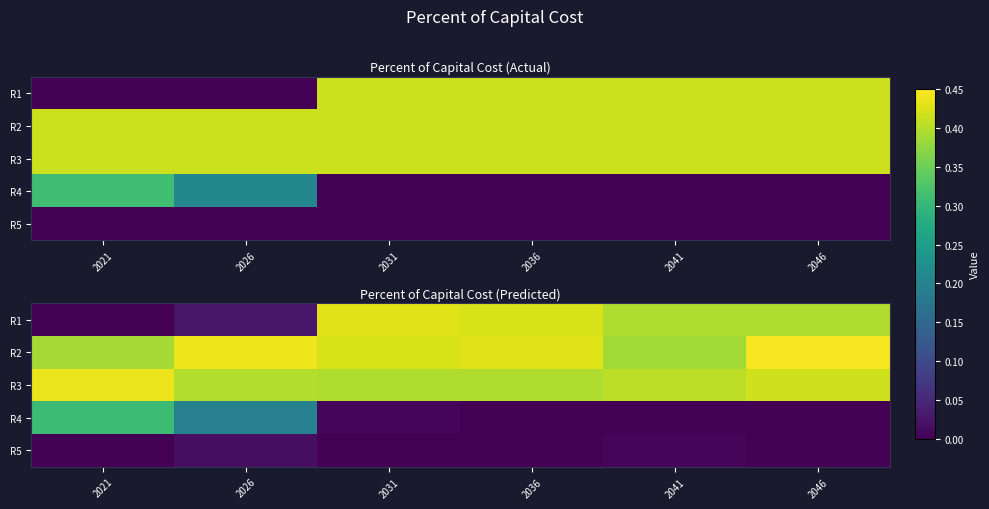

What is the total value across all series at 2041?

1.2